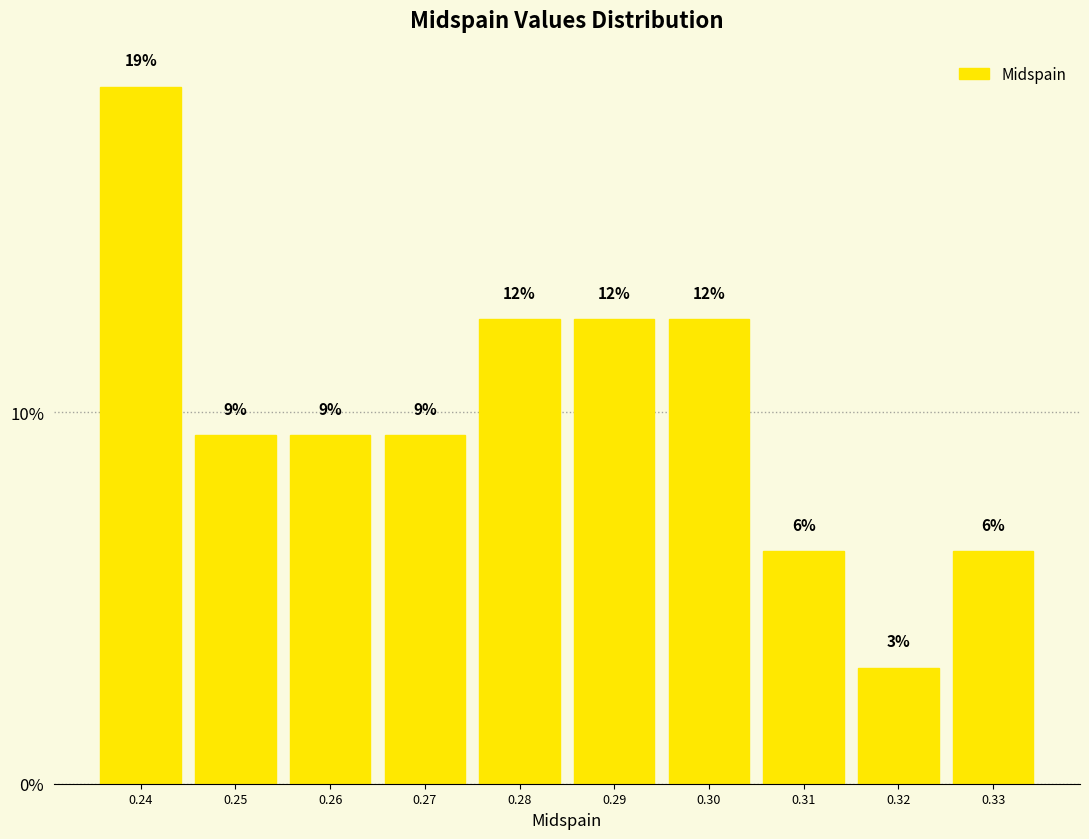

Are the bars horizontal?

No